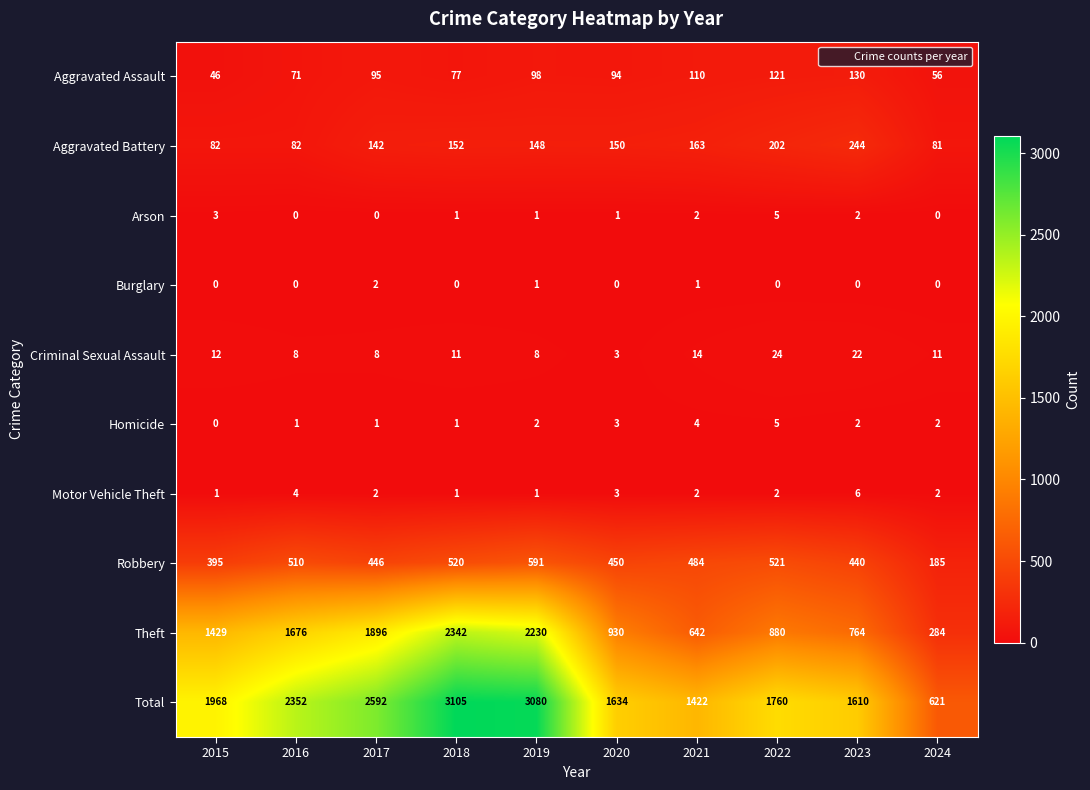

Which series has the largest range (max minus min)?

Total